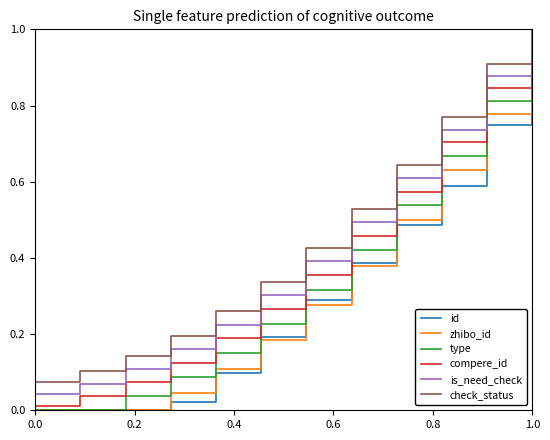

True or false: is_need_check and id cross at least once.

False